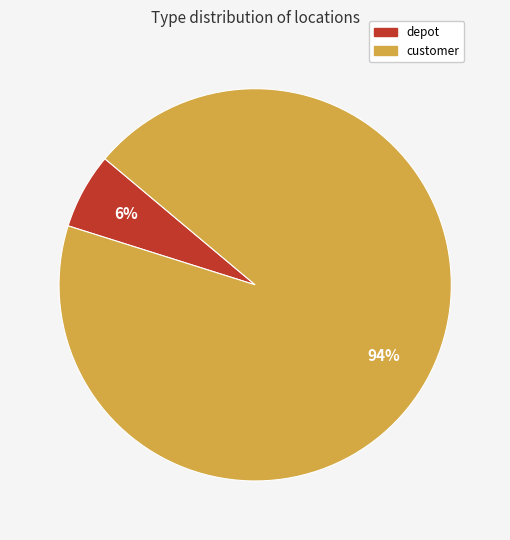

Is there any slice that represents more than half of the pie?

Yes